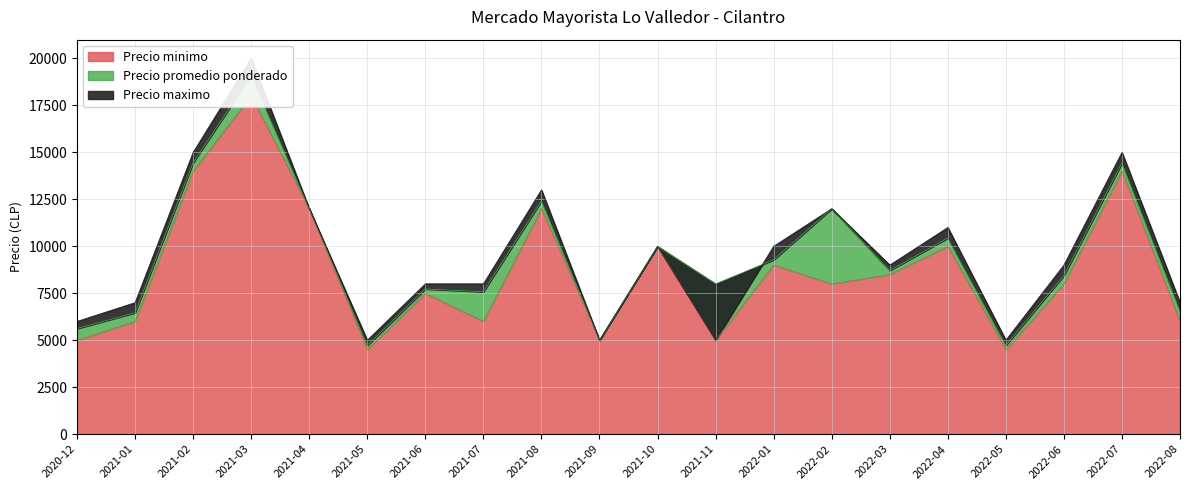

Read the Precio maximo value at 2021-01, to the nearest 10.

7000